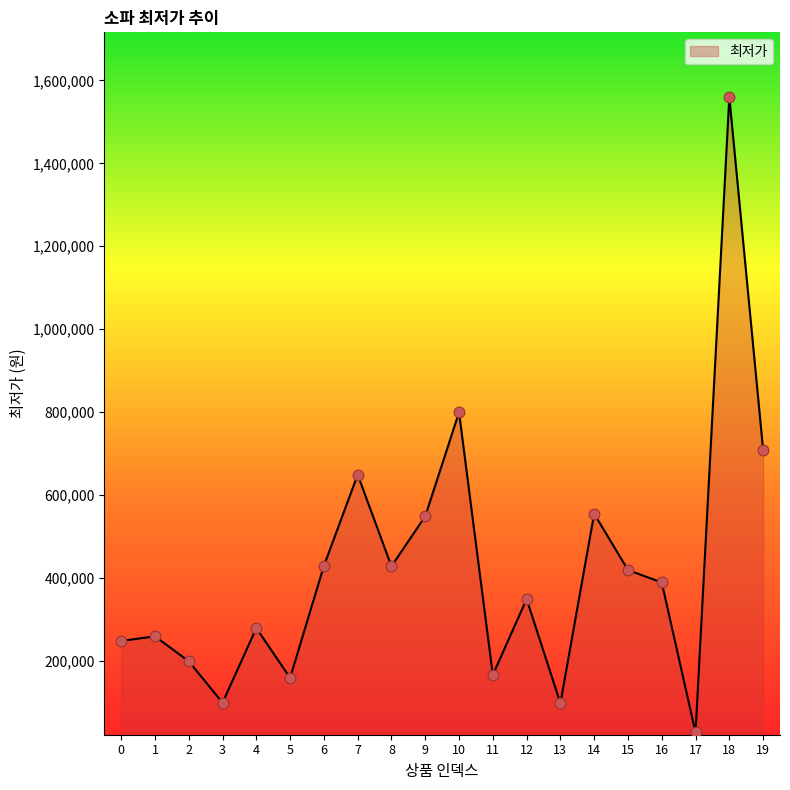

What is the change in value from 8 to 17?

-400800